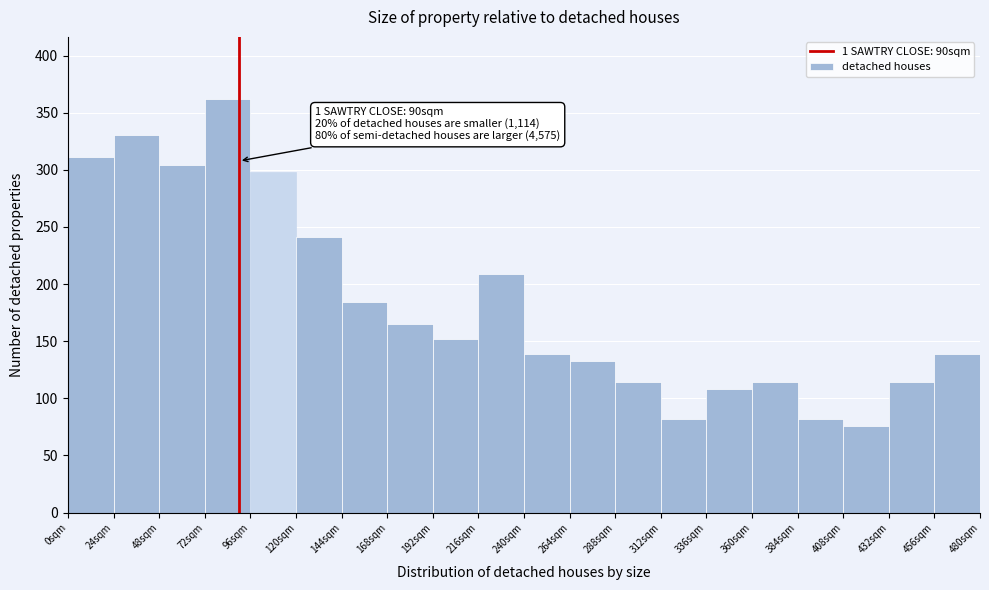

Which range on the x-axis has the tallest bar?

72 to 96